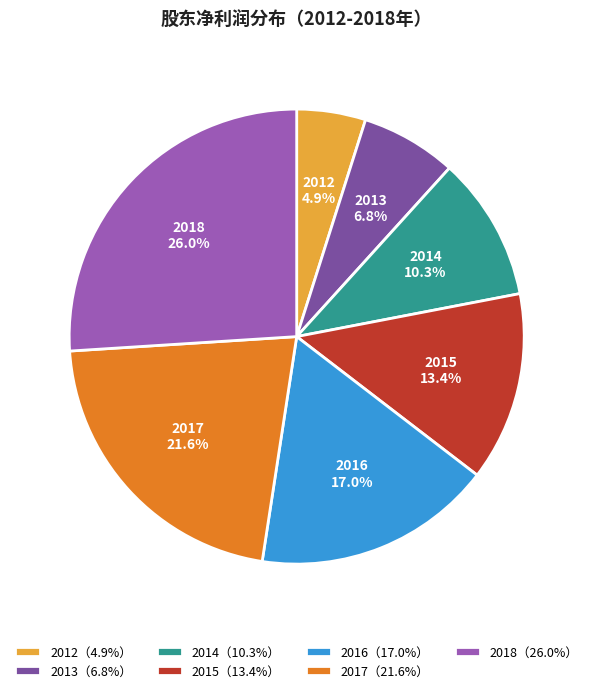

Which category has the biggest portion of the pie?

2018